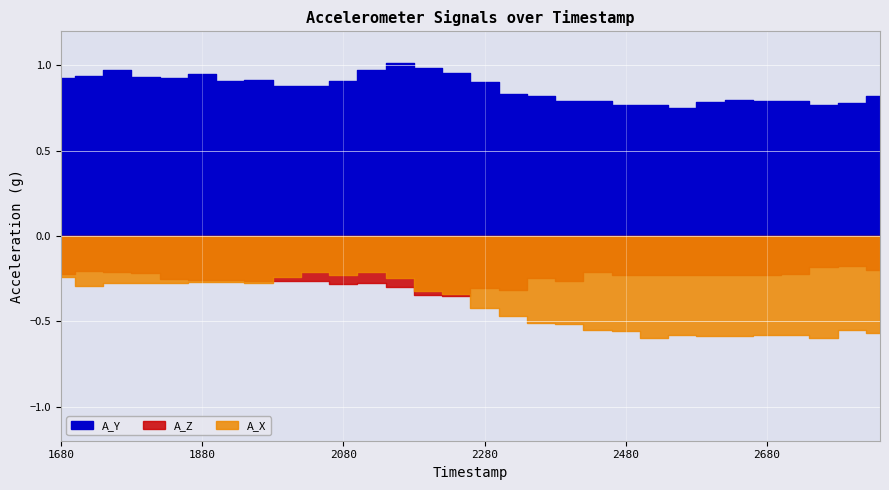

Where is the first local maximum for A_X?

1760